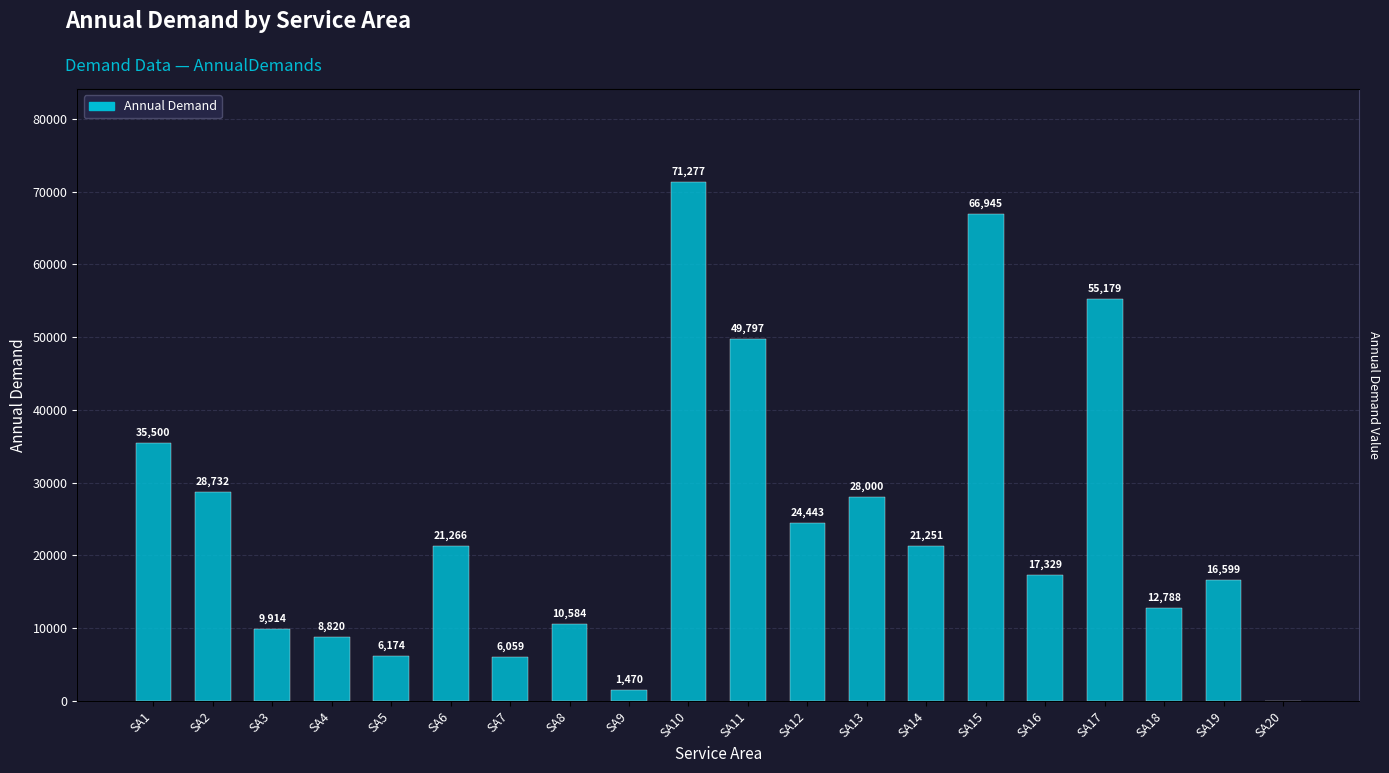

How many bars are there in total?

20